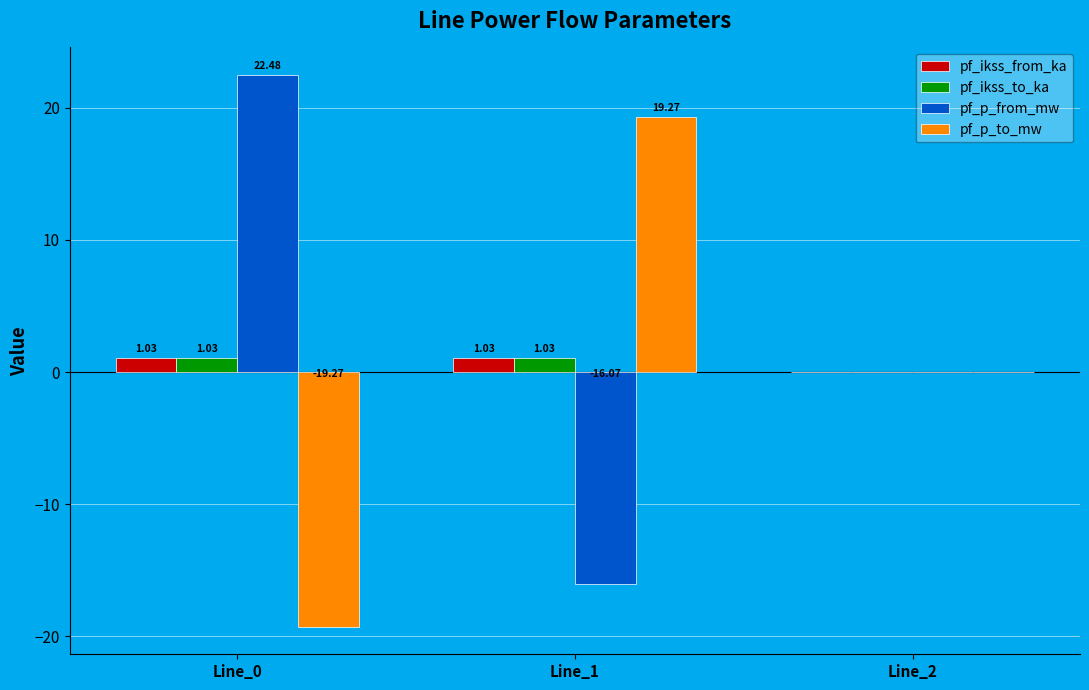

How many values in pf_ikss_from_ka are above zero?

2